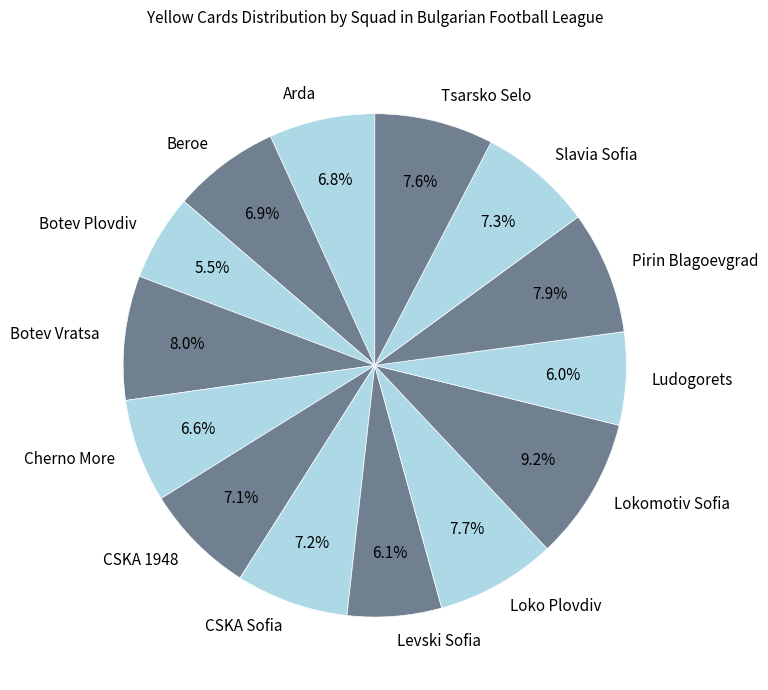

To the nearest percent, what is the average slice percentage?

7%